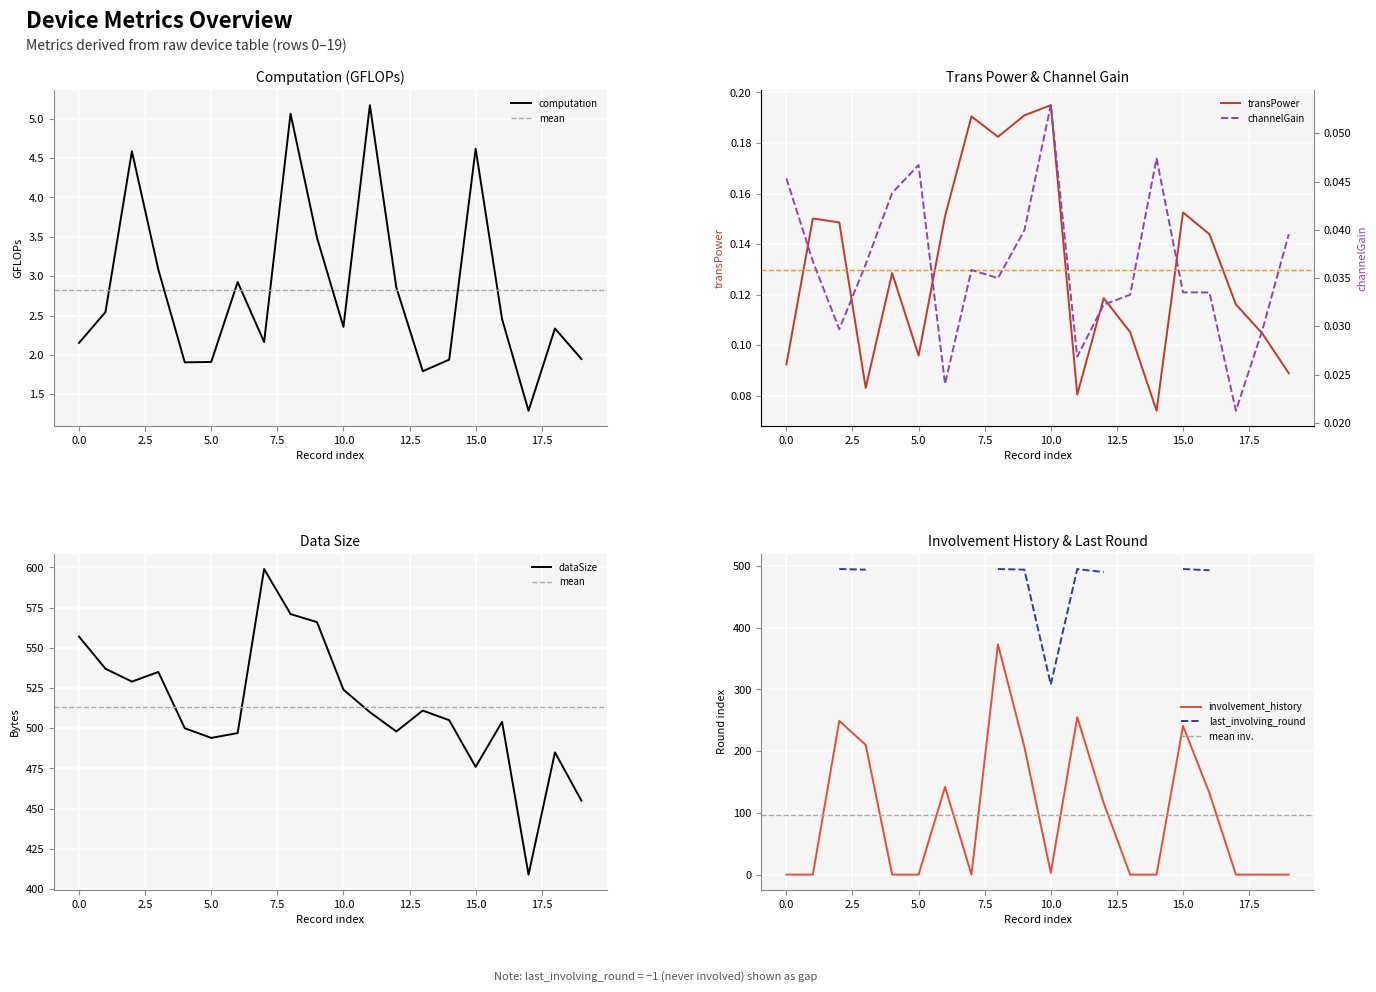

True or false: channelGain has a value of 0.0 at 14.

False